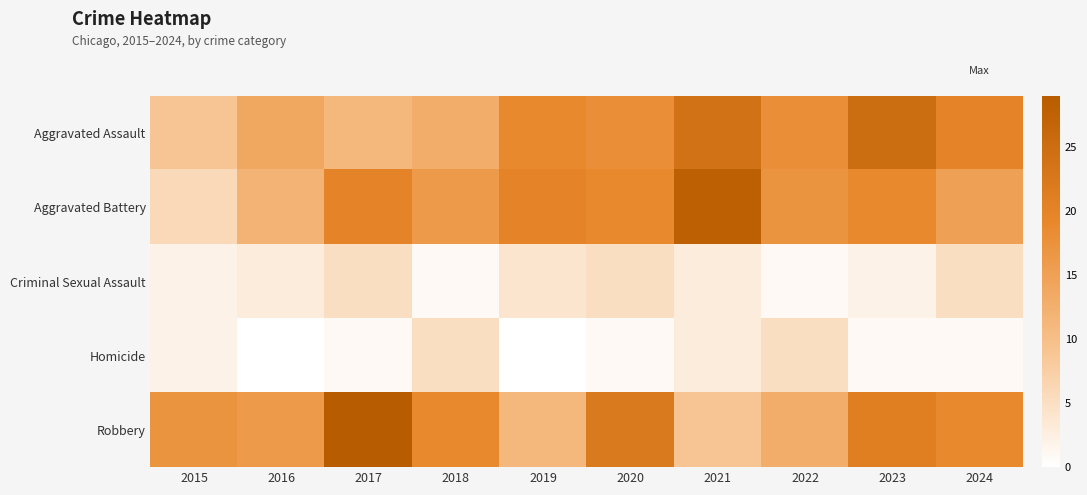

Between 2017 and 2018, which is larger?

2018